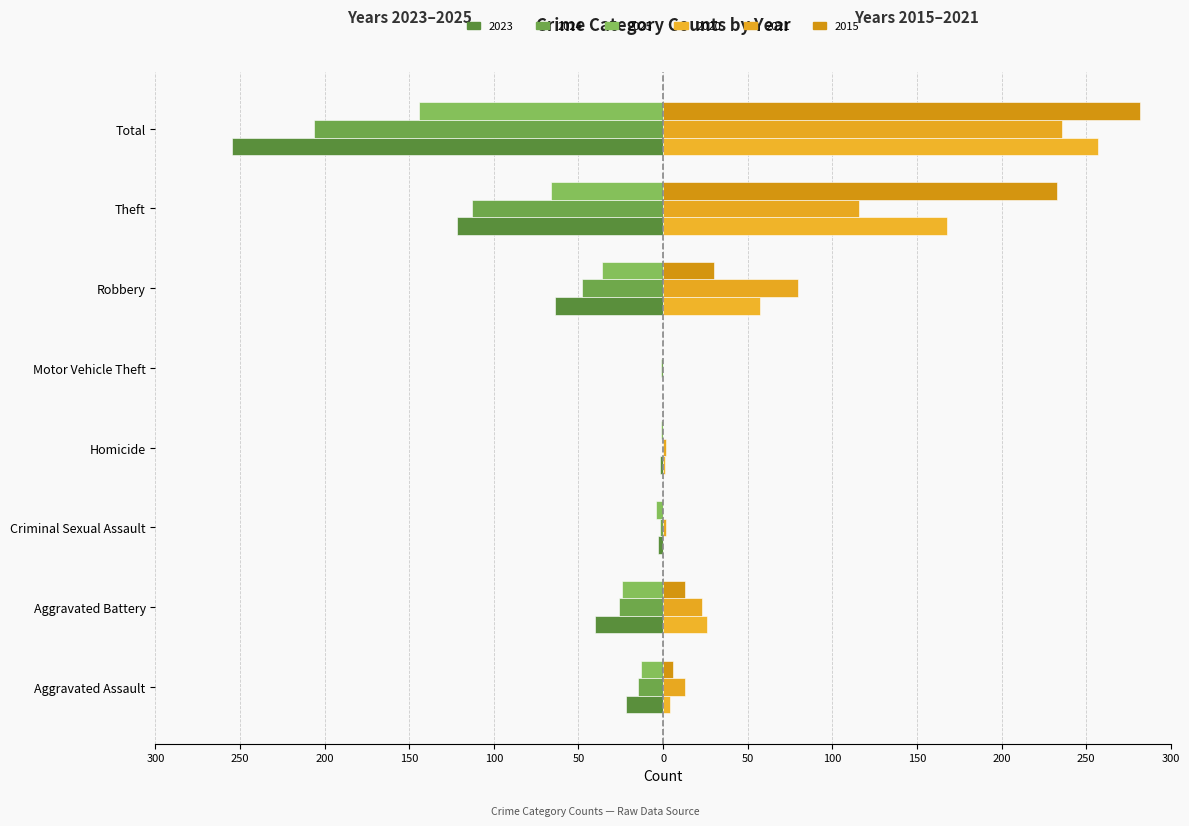

Rank the categories by 2015 value from highest to lowest.

Total, Theft, Robbery, Aggravated Battery, Aggravated Assault, Criminal Sexual Assault, Homicide, Motor Vehicle Theft